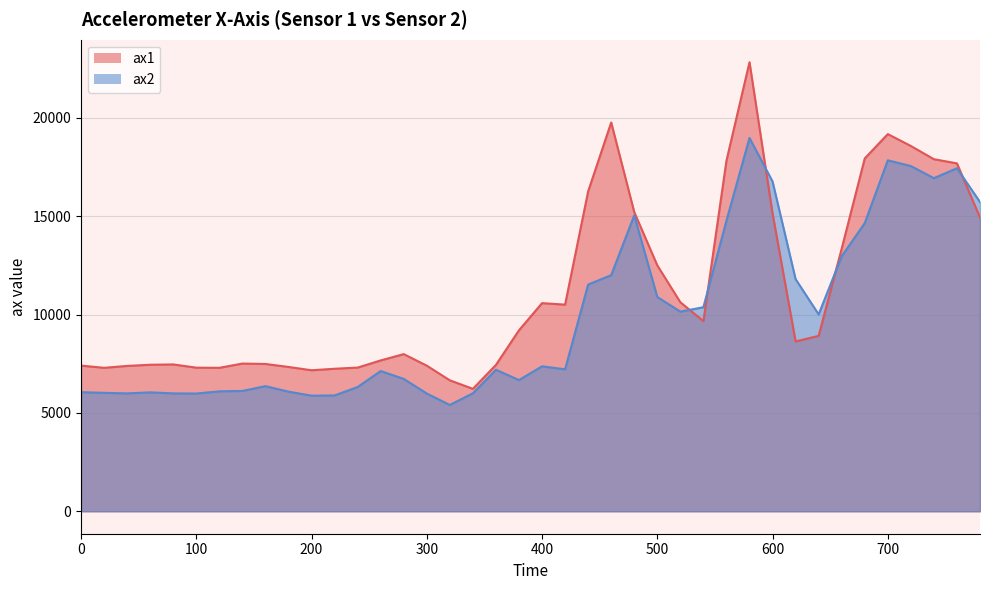

At which label is ax1 closest to 14526?

780